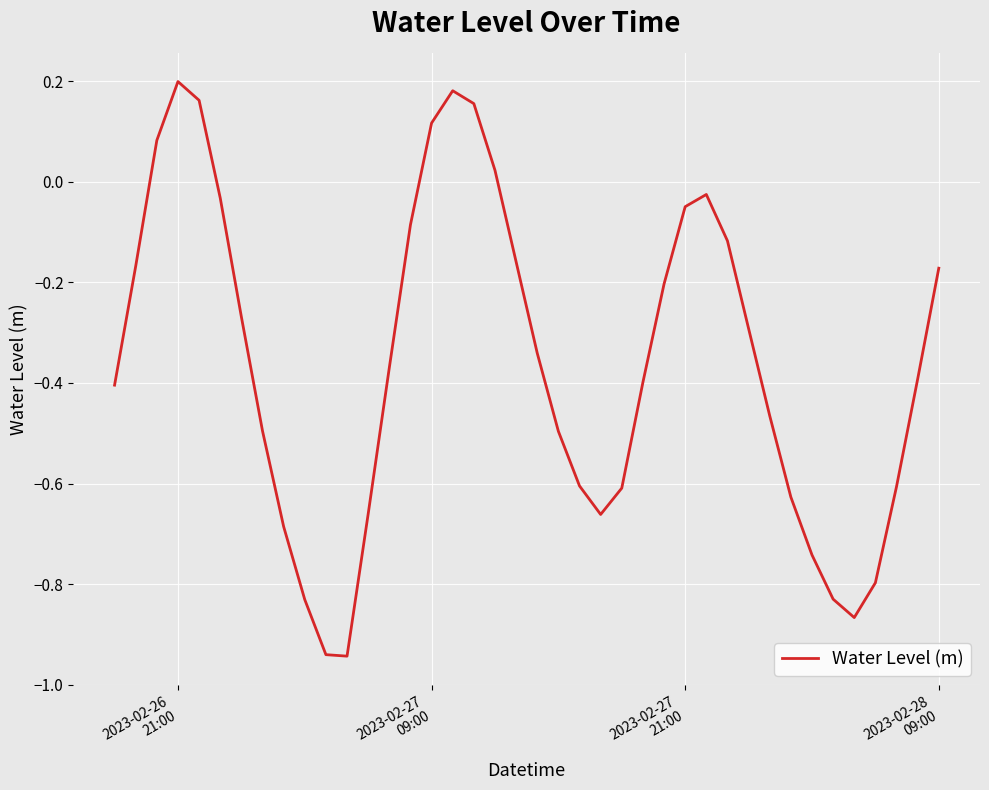

What is the difference between the maximum and minimum values?

1.1